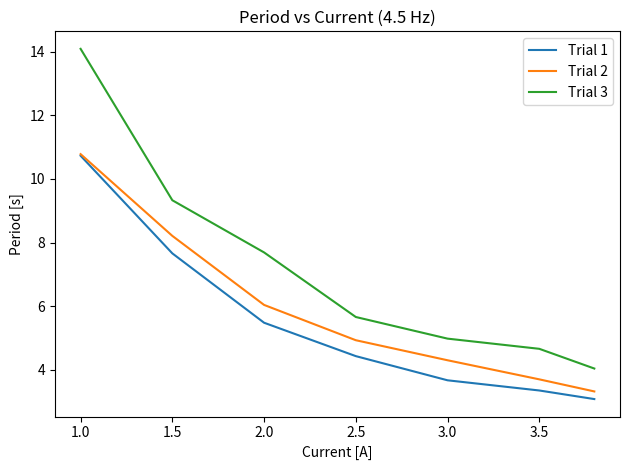

What are all the series names shown in the legend?

Trial 1, Trial 2, Trial 3